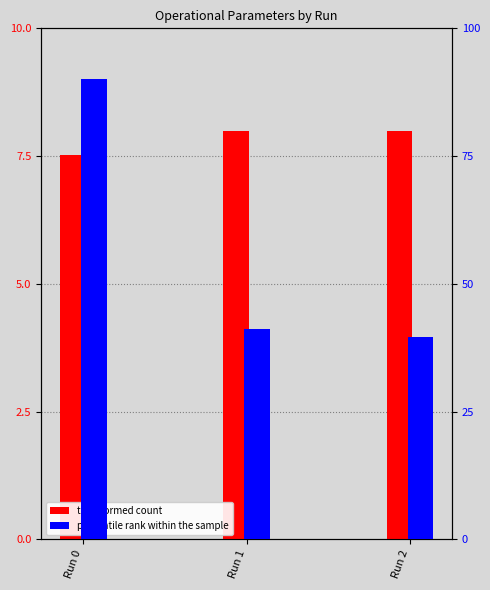

Which has a higher value, Run 0 or Run 2?

Run 2